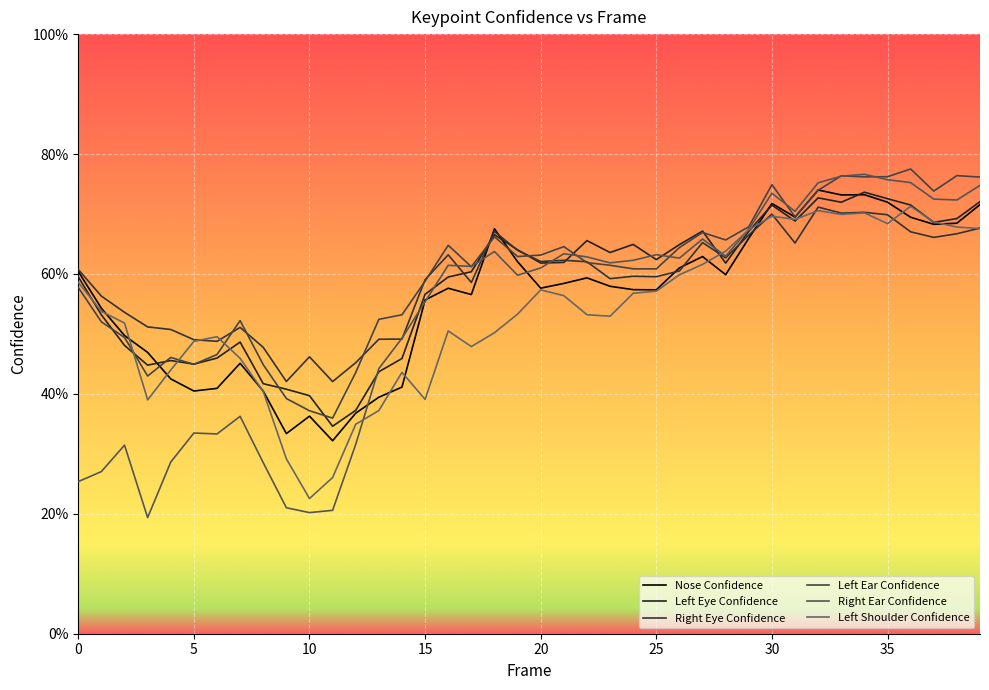

At how many categories does at least one series exceed 0?

40